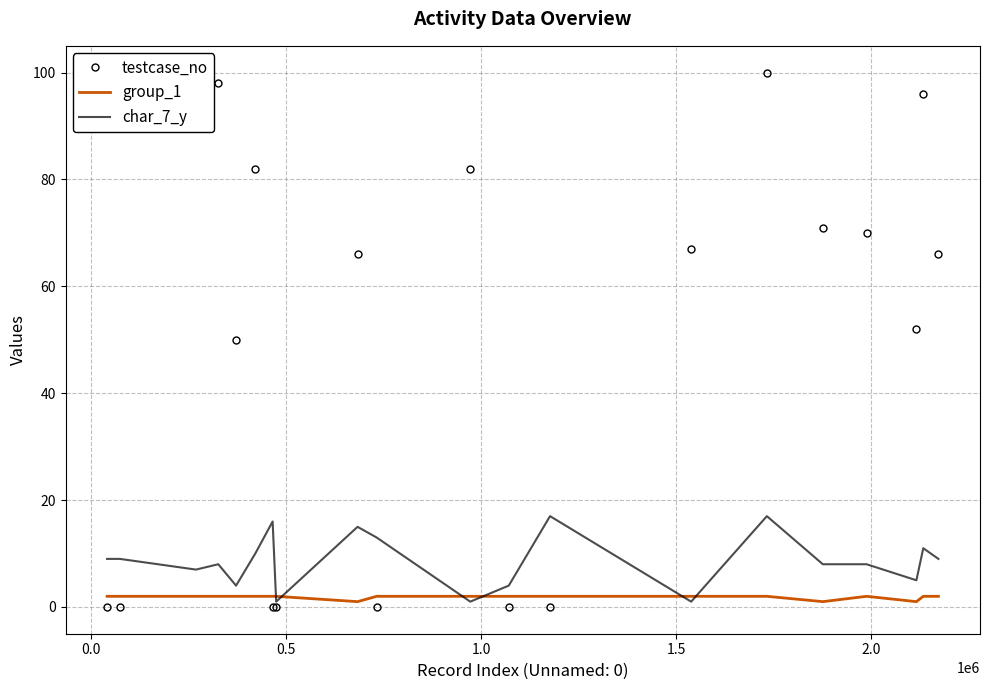

What is the difference between the maximum and minimum values in the group_1 series?

1